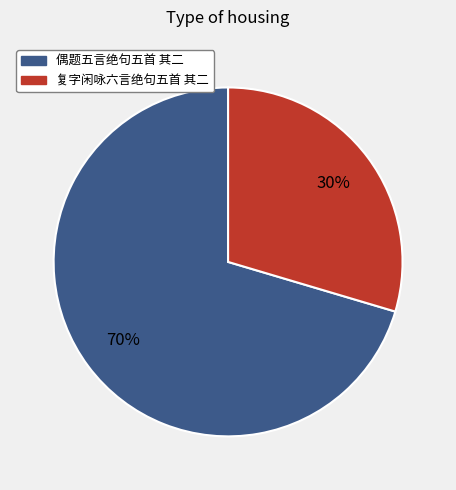

Do 偶题五言绝句五首 其二 and 复字闲咏六言绝句五首 其二 together represent more than half of the pie?

Yes